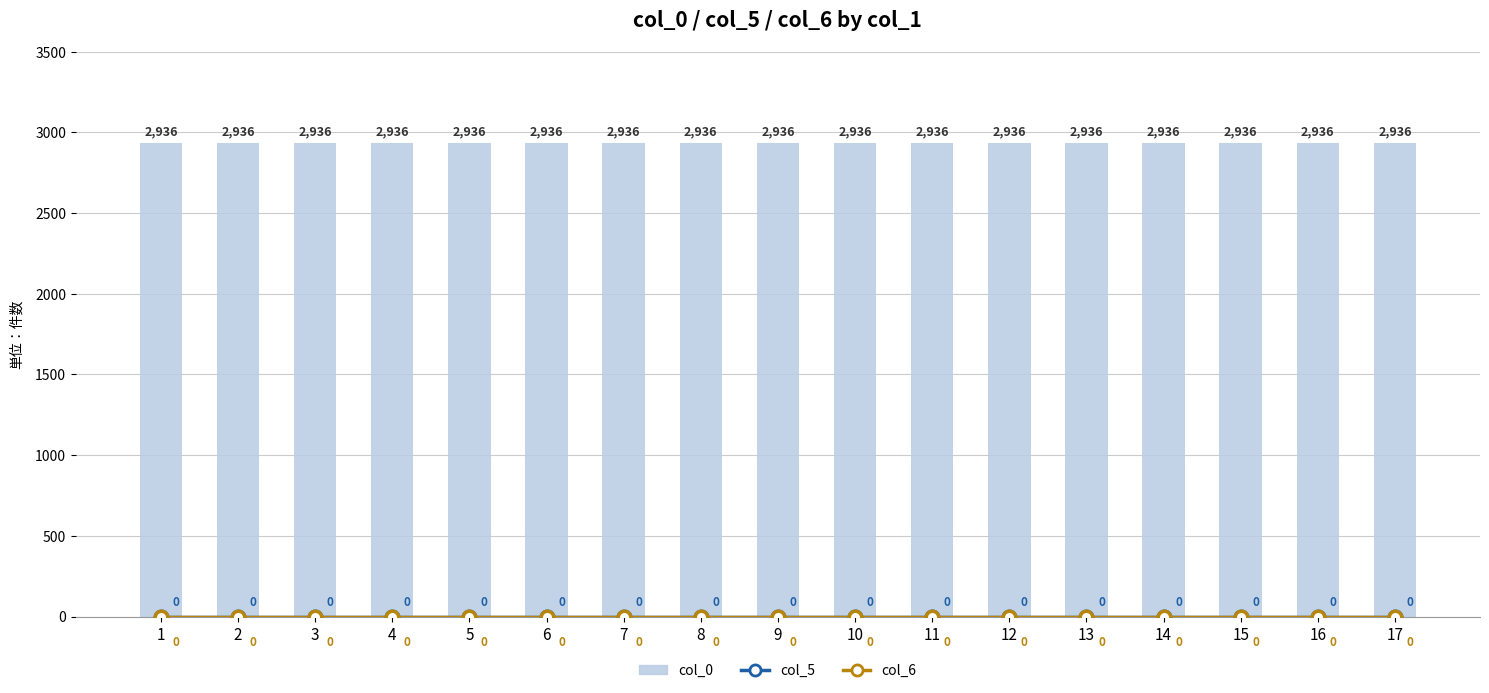

Count the number of data series in this chart.

3